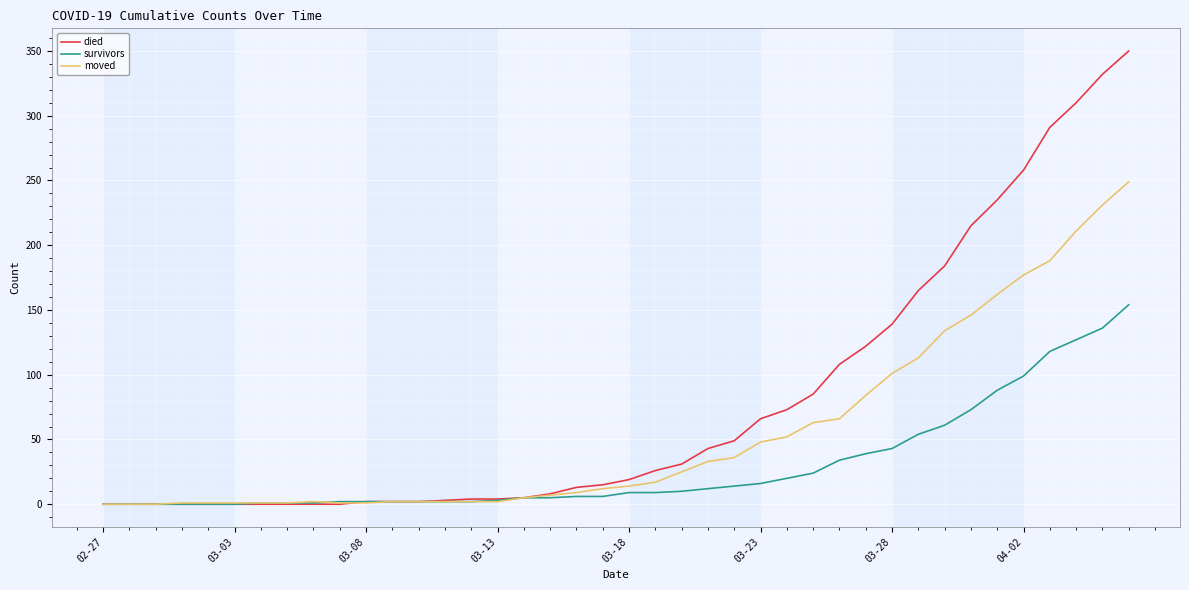

At how many categories does at least one series exceed 105?

12